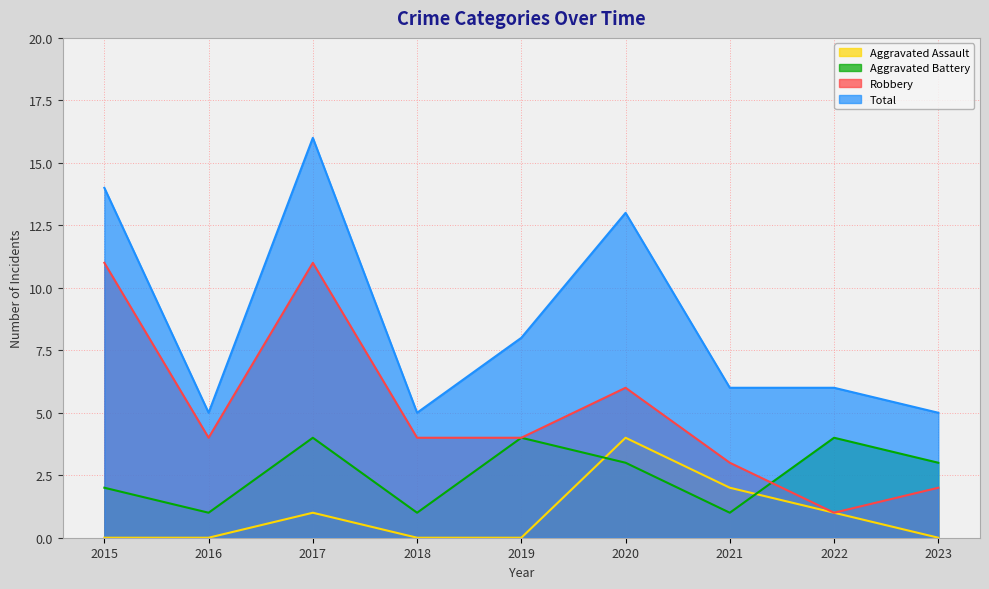

Reading right to left, list all the values displayed in this chart.

Aggravated Assault: 0	1	2	4	0	0	1	0	0
Aggravated Battery: 3	4	1	3	4	1	4	1	2
Robbery: 2	1	3	6	4	4	11	4	11
Total: 5	6	6	13	8	5	16	5	14